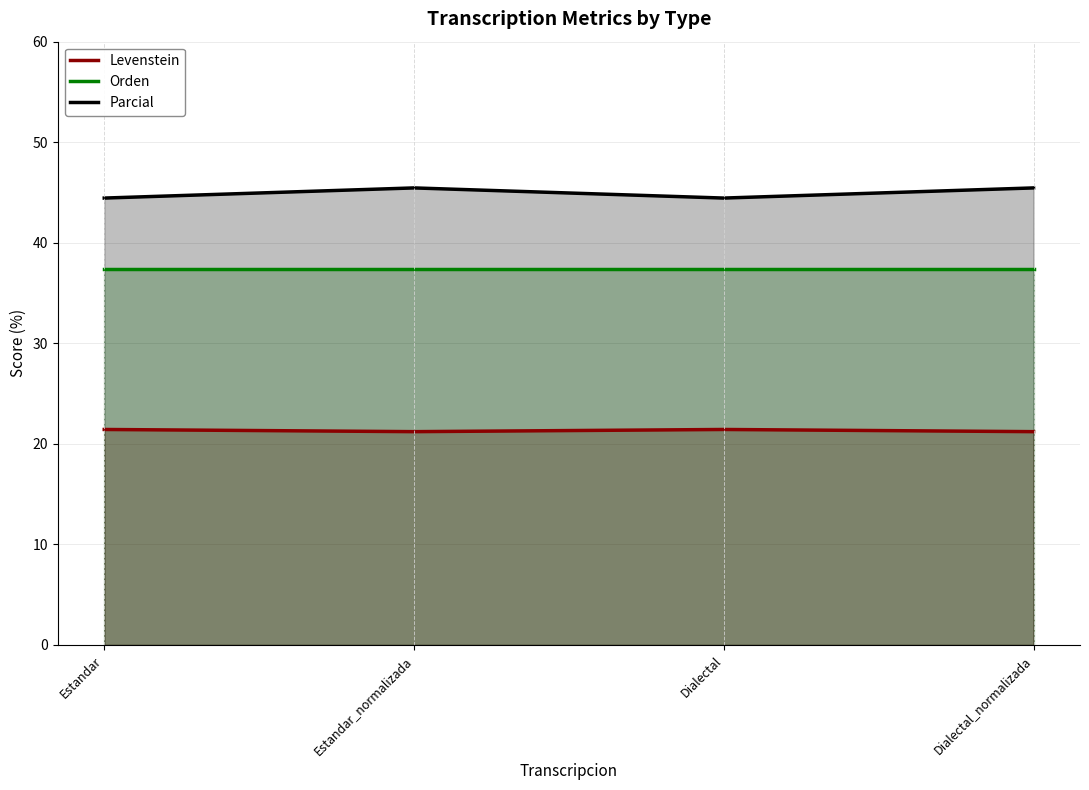

At which category is the sum across all series the highest?

Estandar_normalizada